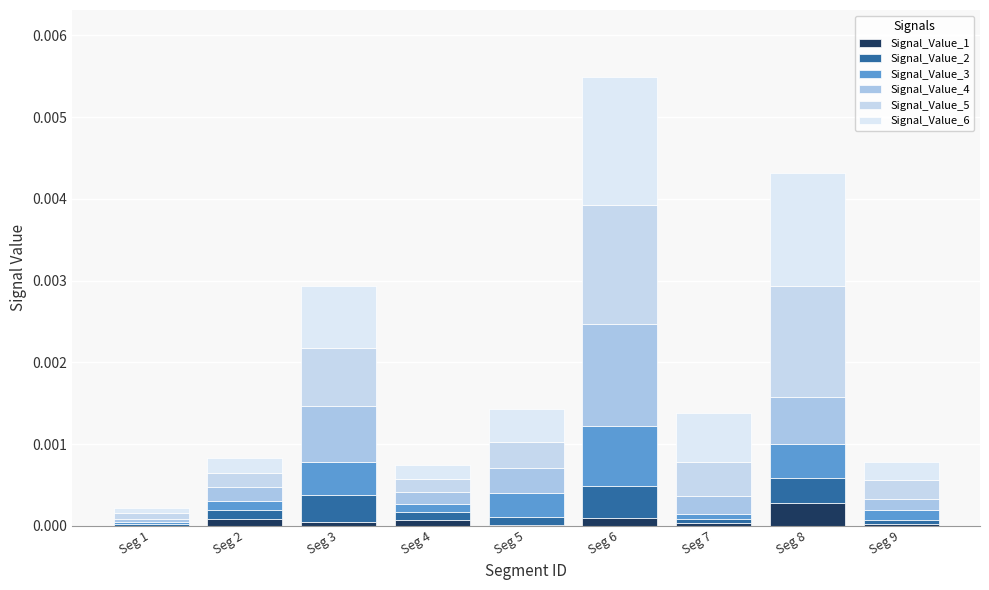

Does the chart contain stacked bars?

Yes